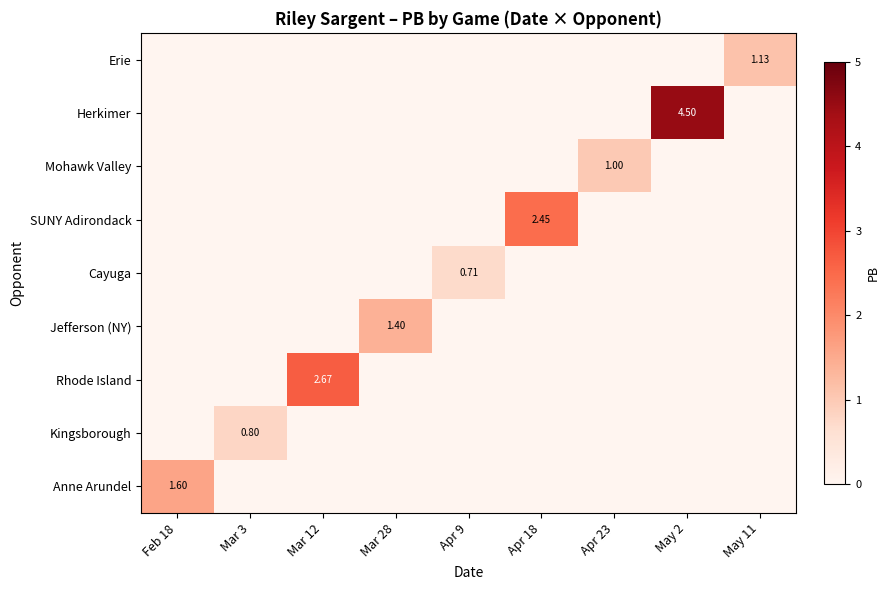

What is the spread (max minus min) of values at May 2?

4.5